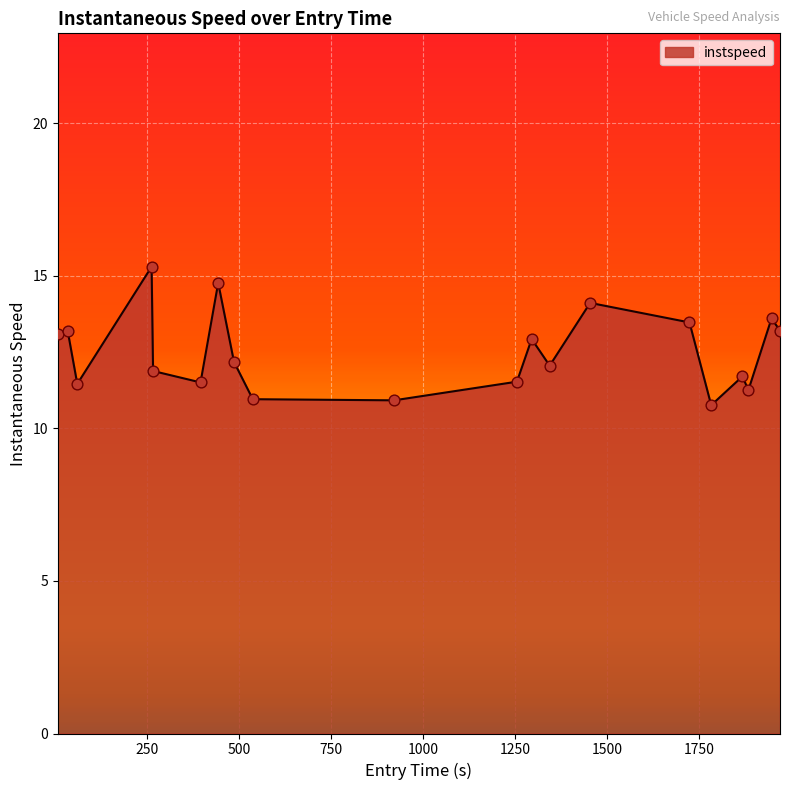

What is the minimum value shown in the chart?

10.8